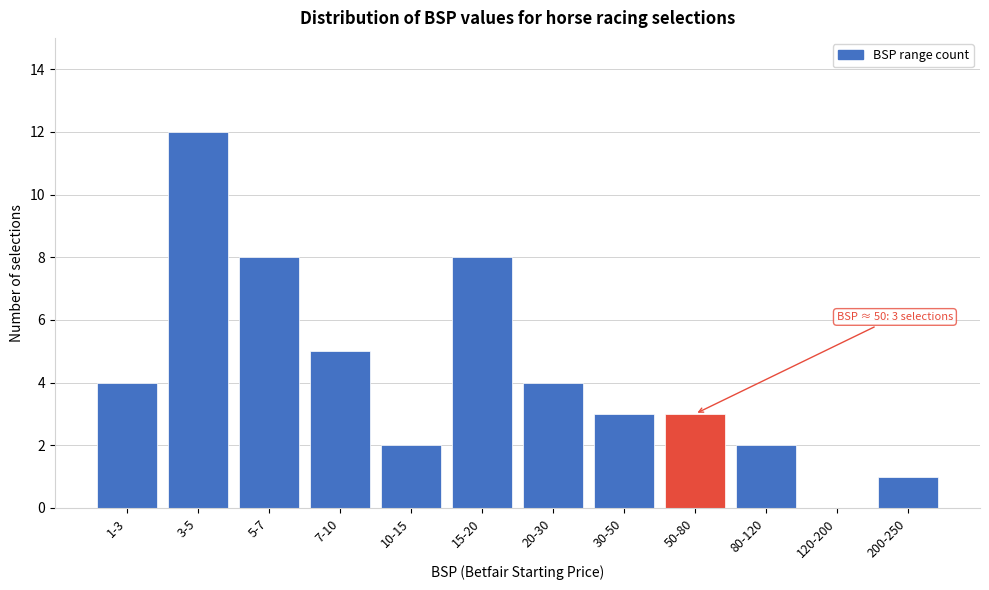

Reading left to right, what are all the values shown in this chart?

1-3=4	3-5=12	5-7=8	7-10=5	10-15=2	15-20=8	20-30=4	30-50=3	50-80=3	80-120=2	120-200=0	200-250=1